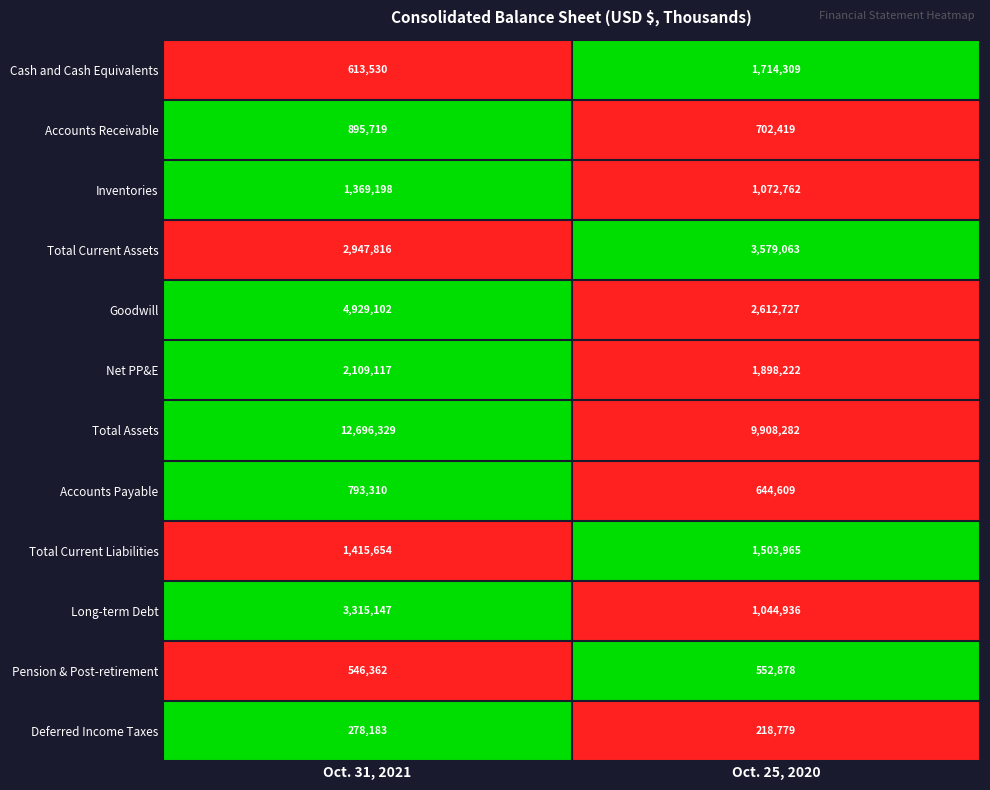

List the series in order of their peak value, lowest first.

Deferred Income Taxes, Pension & Post-retirement, Accounts Payable, Accounts Receivable, Inventories, Total Current Liabilities, Cash and Cash Equivalents, Net PP&E, Long-term Debt, Total Current Assets, Goodwill, Total Assets